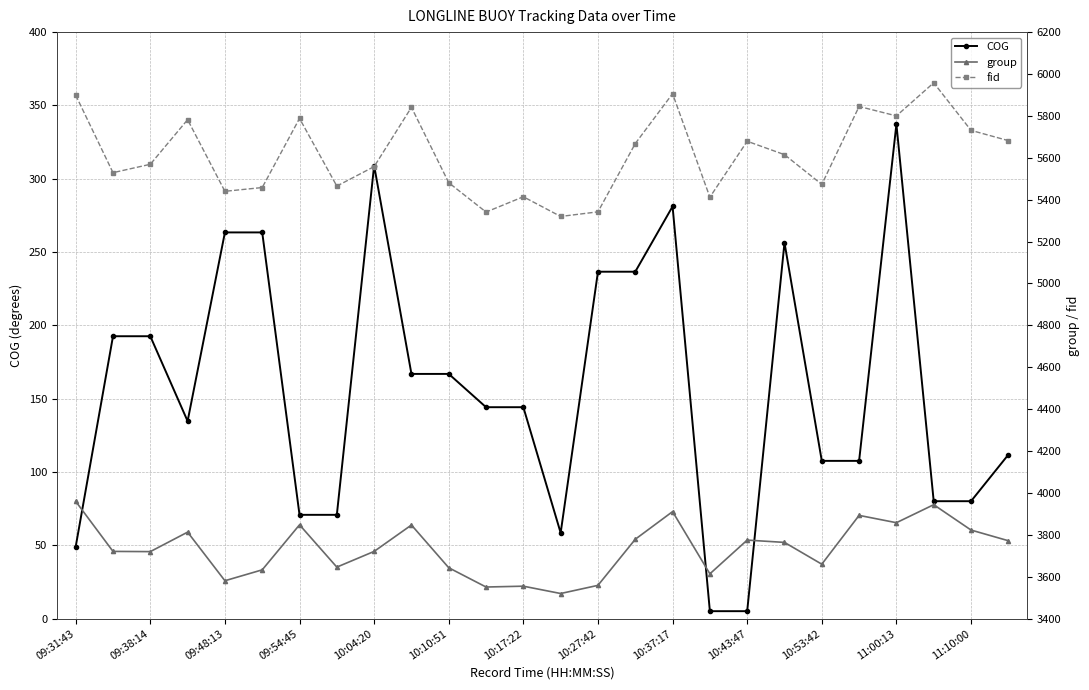

At how many categories does at least one series exceed 2359?

26